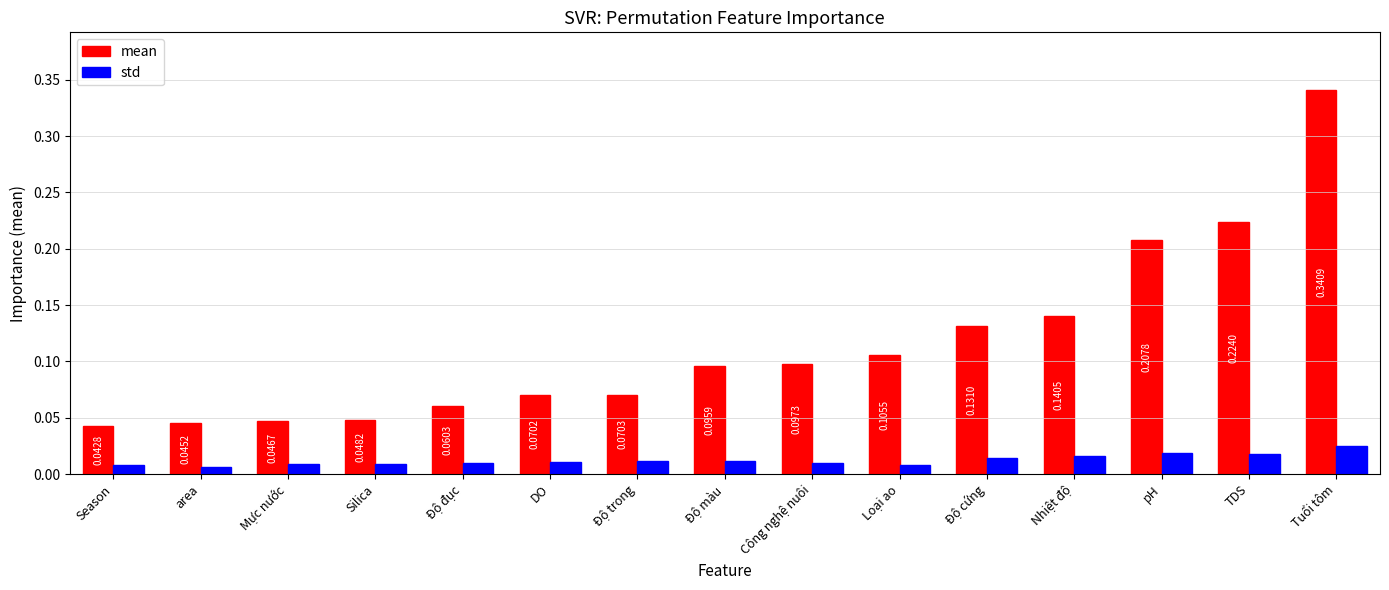

Which category has the highest value in the std series?

Tuổi tôm